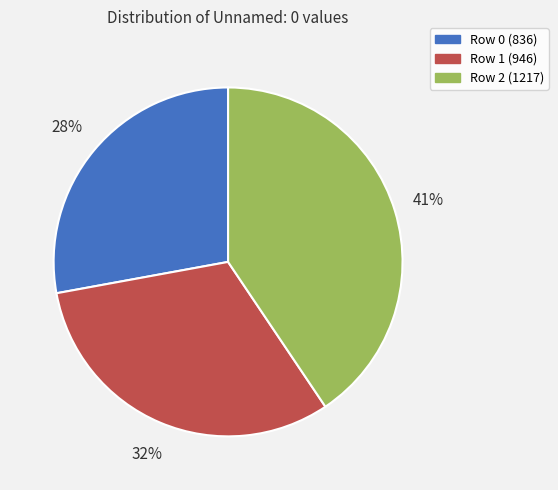

Does Row 1 (946) account for over 50% of the chart?

No